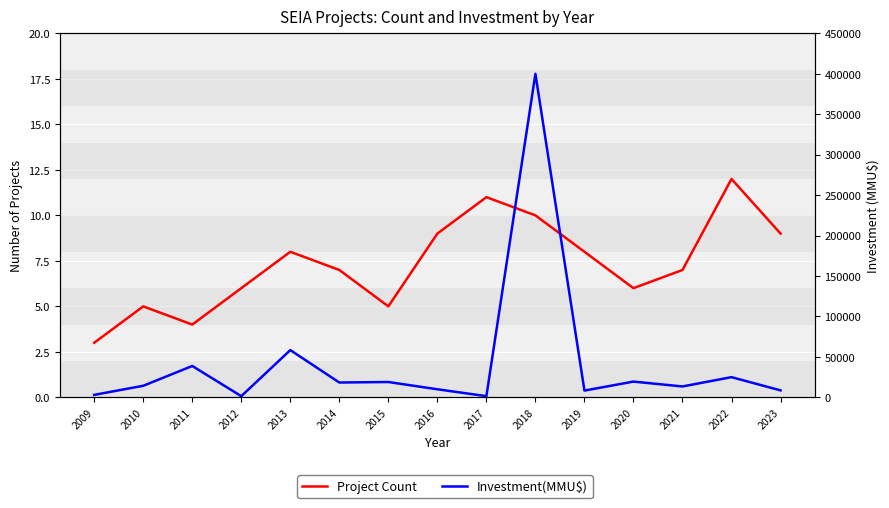

What is the average value of the Project Count series?

7